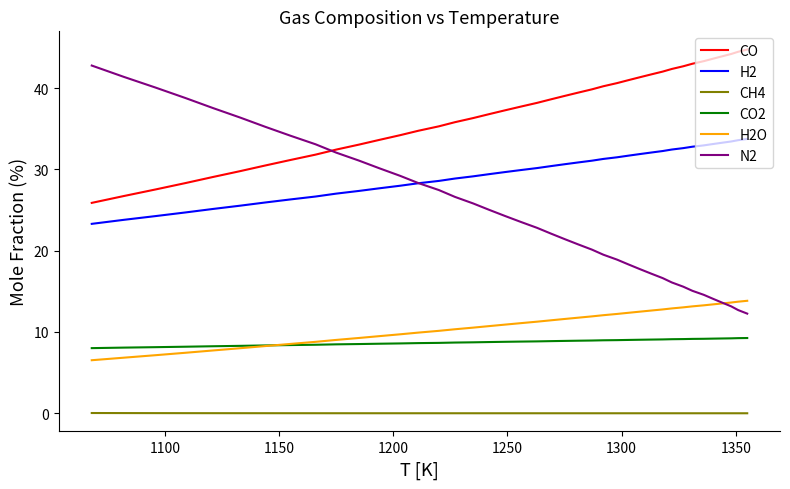

What is the minimum value for H2O?

6.5